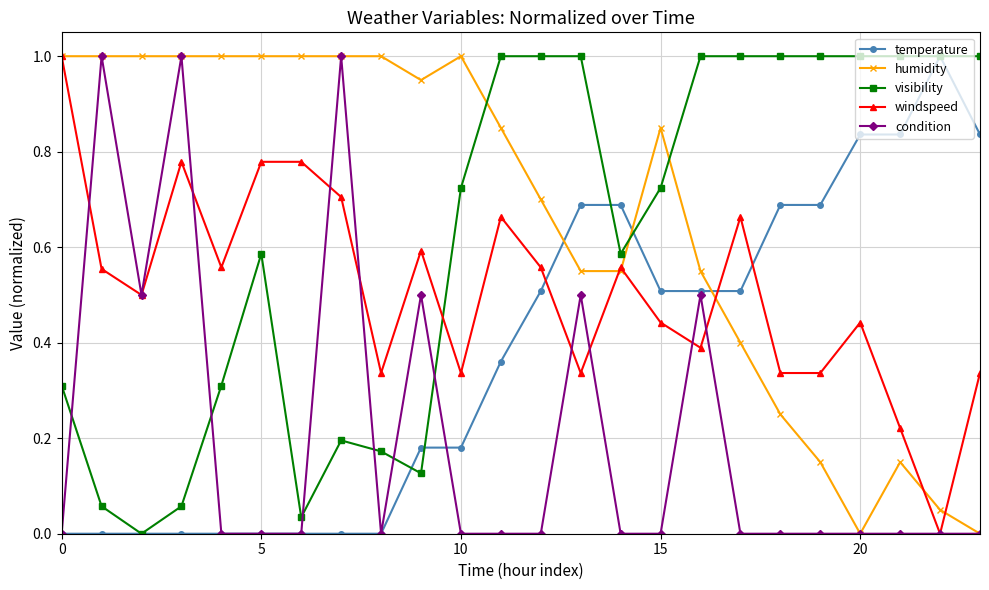

True or false: humidity and temperature cross at least once.

True